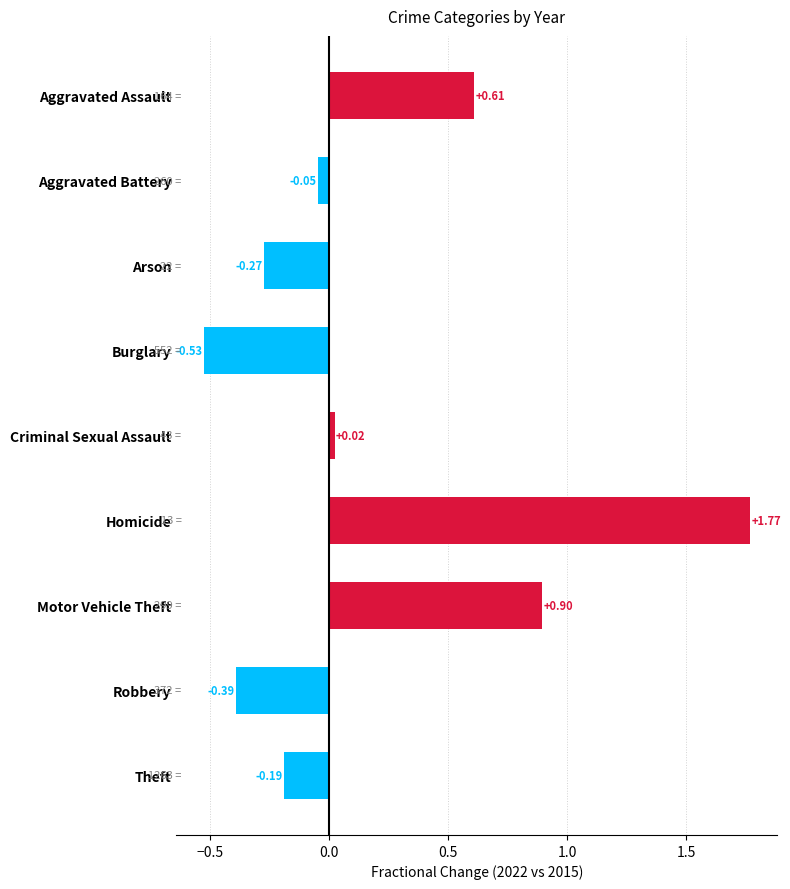

What is the difference between the maximum and minimum values?

2.3